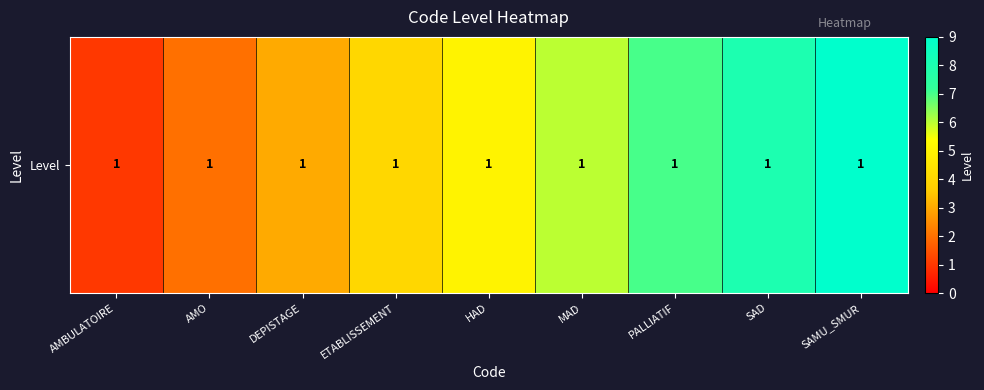

Reading right to left, transcribe all the data shown in this chart.

9	8	7	6	5	4	3	2	1